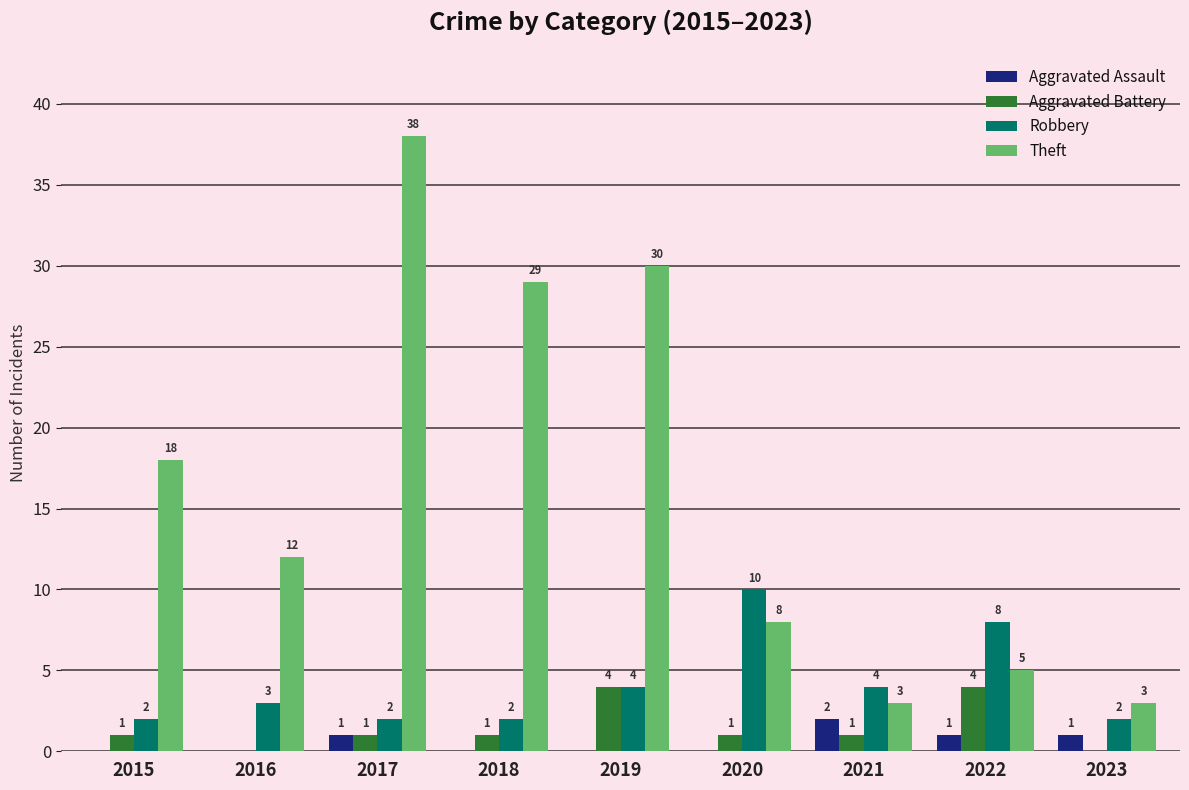

Are the bars horizontal?

No